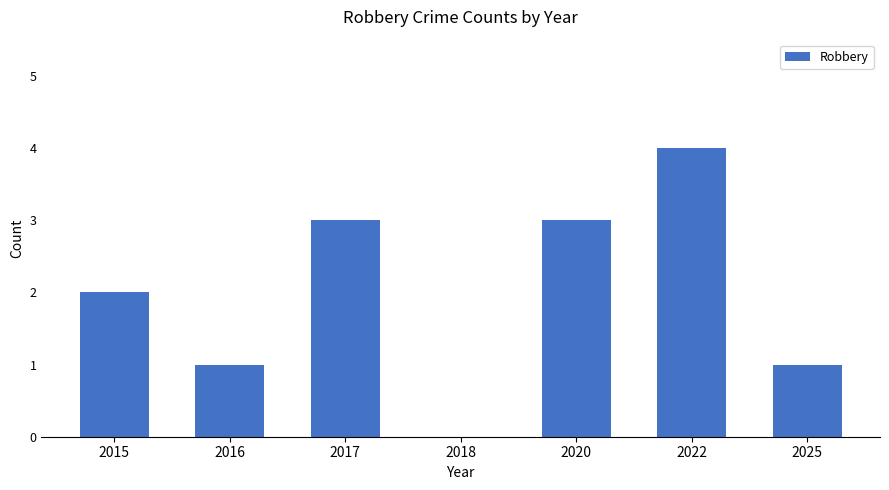

Is it true that the value at 2018 is 0?

True